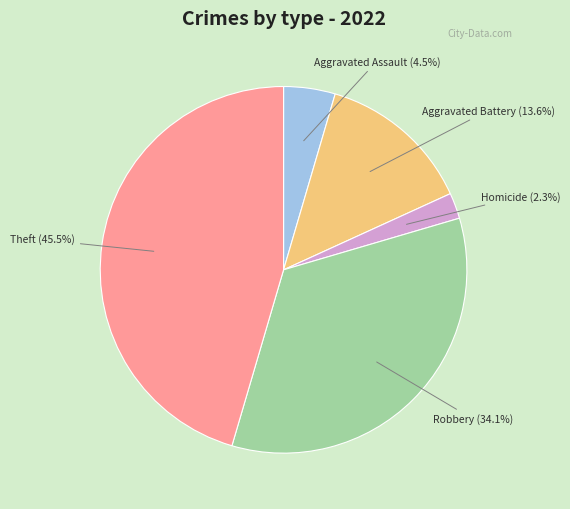

Does any single category account for the majority?

No